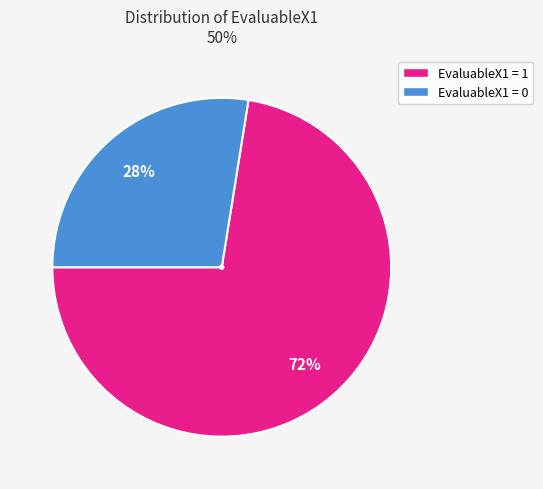

Which slice is the smallest?

EvaluableX1 = 0